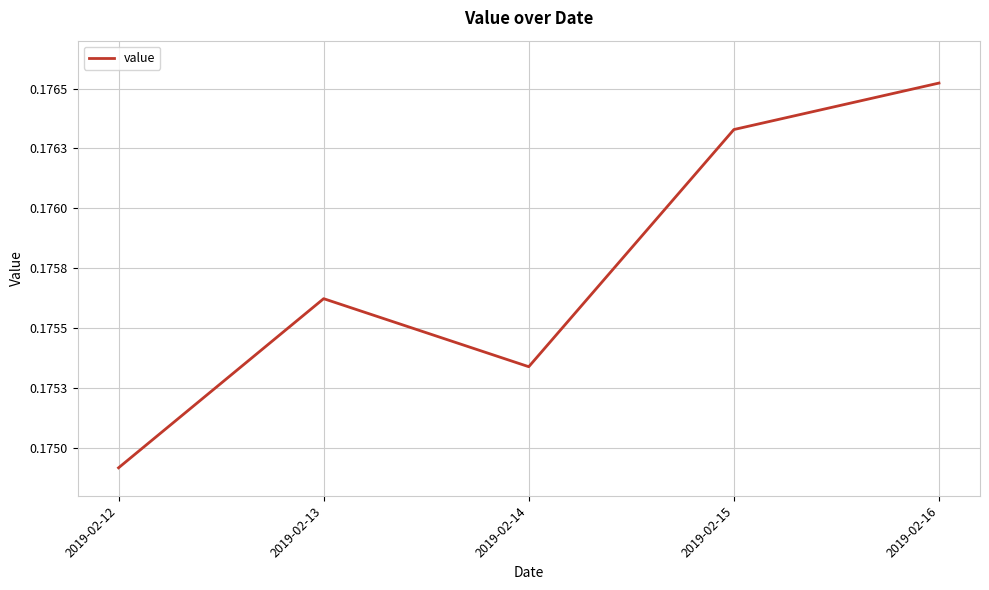

Does the chart display data point markers on the line(s)?

No